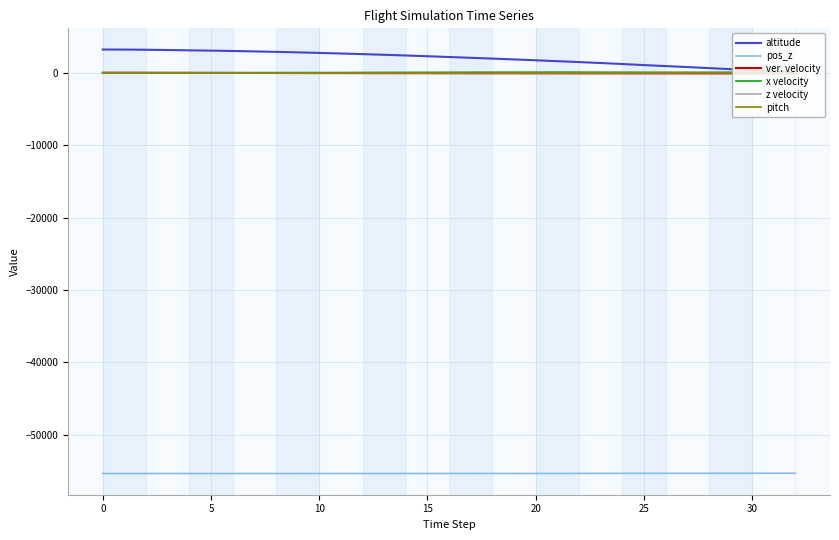

What are all the series names shown in the legend?

altitude, pos_z, ver. velocity, x velocity, z velocity, pitch